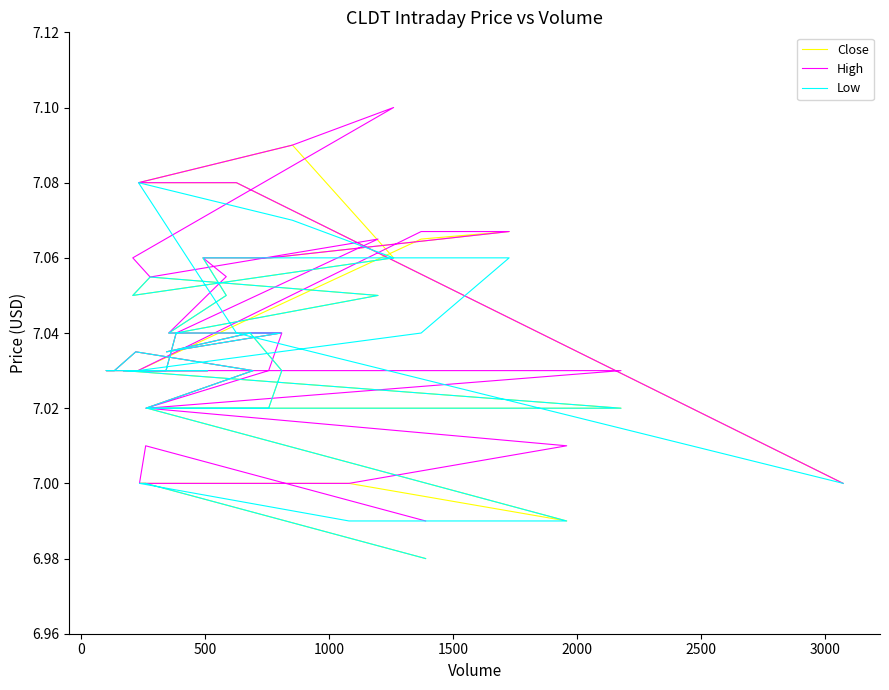

Reading left to right, list all the values displayed in this chart.

Close: 7.0	7.1	7.1	7.1	7.1	7.1	7.1	7.1	7.0	7.0	7.0	7.0	7.0	7.1	7.1	7.1	7.1	7.1	7.1	7.0	7.0	7.0	7.0	7.0	7.0	7.0	7.0	7.0	7.0	7.0	7.0	7.0	7.0	7.0	7.0	7.0	7.0	7.0
High: 7.0	7.1	7.1	7.1	7.1	7.1	7.1	7.1	7.0	7.0	7.0	7.0	7.0	7.1	7.1	7.1	7.1	7.1	7.1	7.0	7.0	7.0	7.0	7.0	7.0	7.0	7.0	7.0	7.0	7.0	7.0	7.0	7.0	7.0	7.0	7.0	7.0	7.0
Low: 7.0	7.0	7.1	7.1	7.1	7.1	7.1	7.1	7.0	7.0	7.0	7.0	7.0	7.0	7.1	7.1	7.1	7.1	7.1	7.0	7.0	7.0	7.0	7.0	7.0	7.0	7.0	7.0	7.0	7.0	7.0	7.0	7.0	7.0	7.0	7.0	7.0	7.0